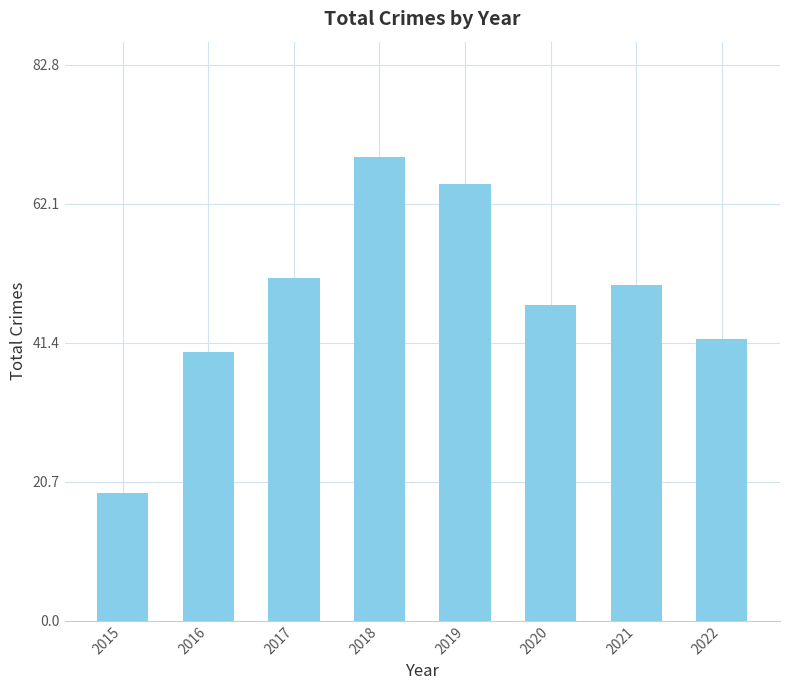

The chart shows a value of 19 at 2015. True or false?

True